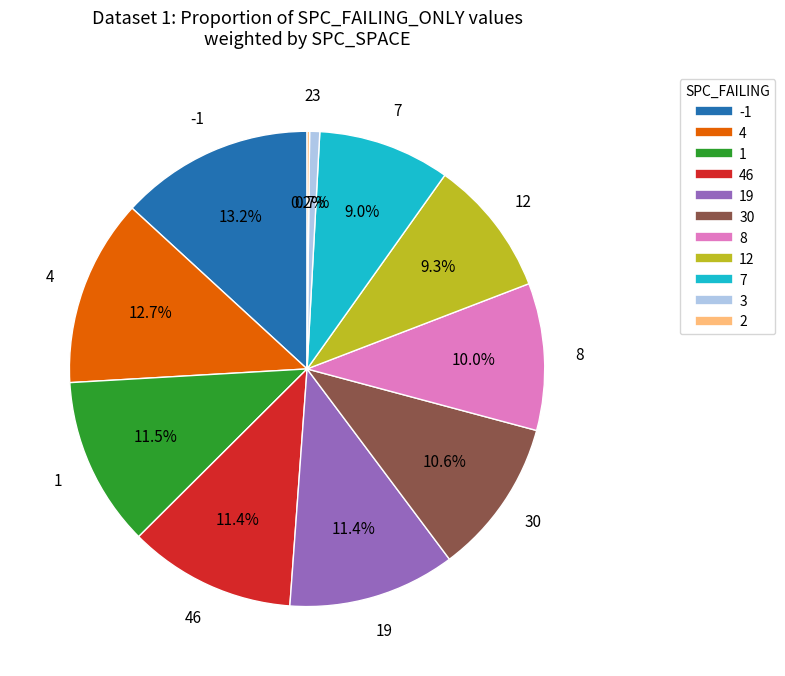

Does any single category account for the majority?

No